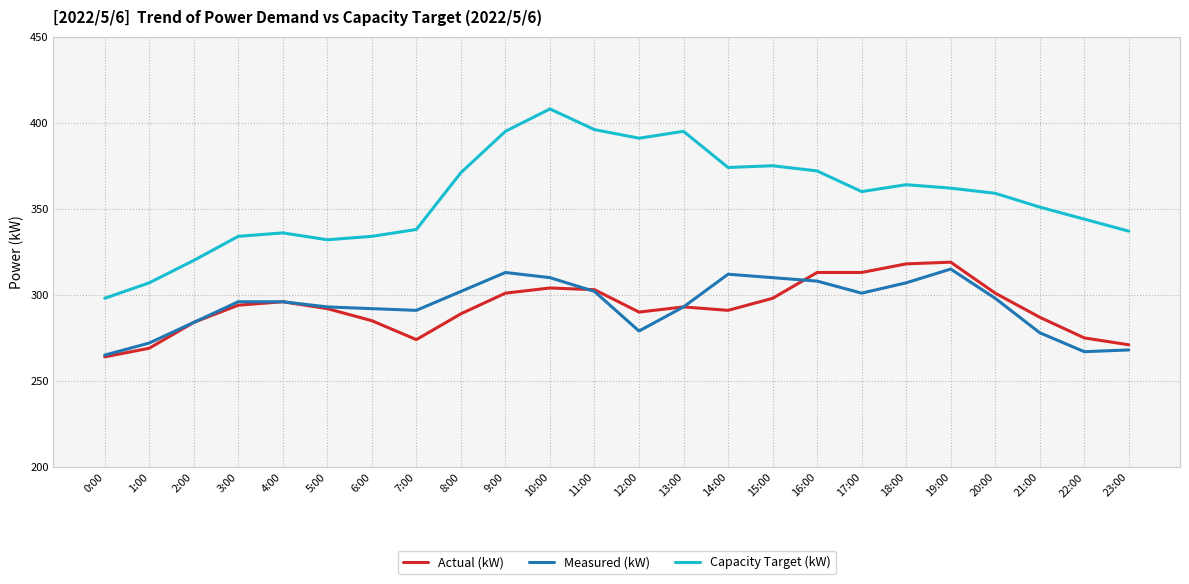

True or false: Measured (kW) and Capacity Target (kW) intersect in this chart.

False